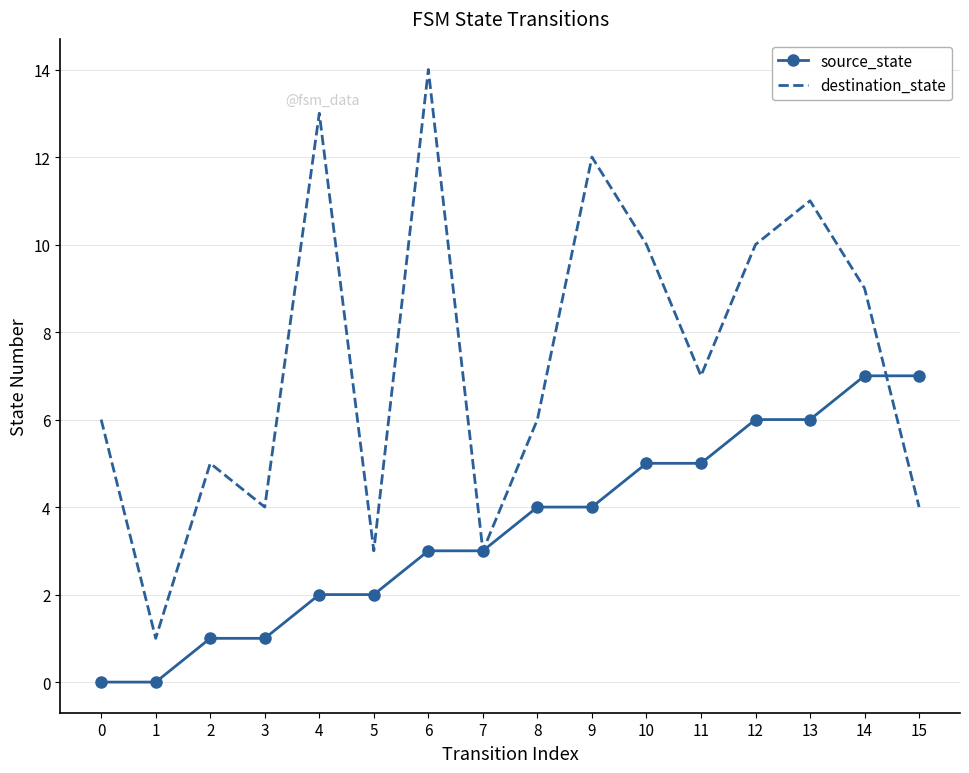

The value of destination_state at 10 is 3. True or false?

False